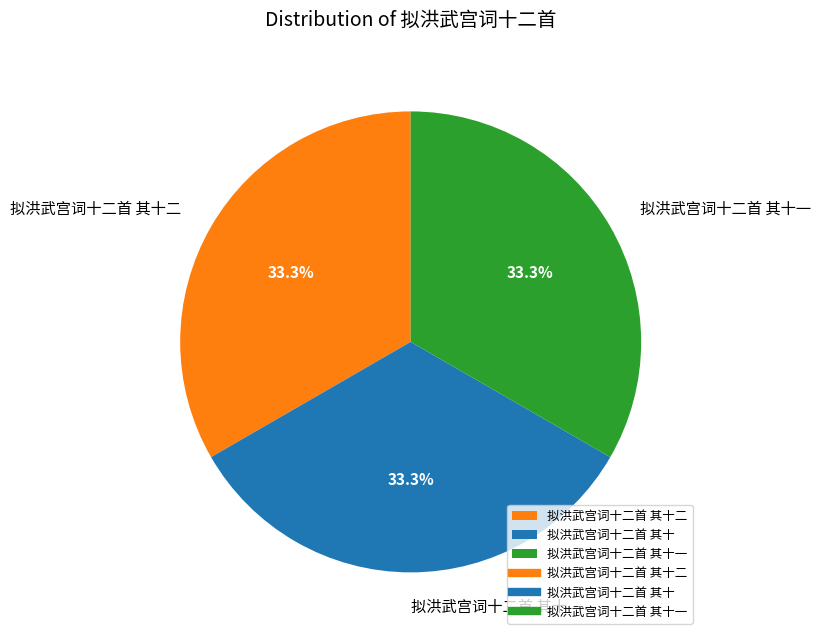

Approximately how many times larger is the value at 拟洪武宫词十二首 其十 compared to 拟洪武宫词十二首 其十一?

1.0